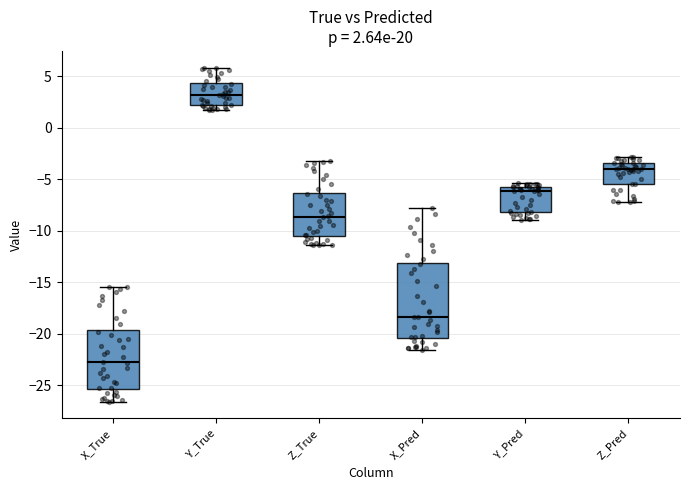

Which box is the tallest, from its lower edge to its upper edge?

X_Pred